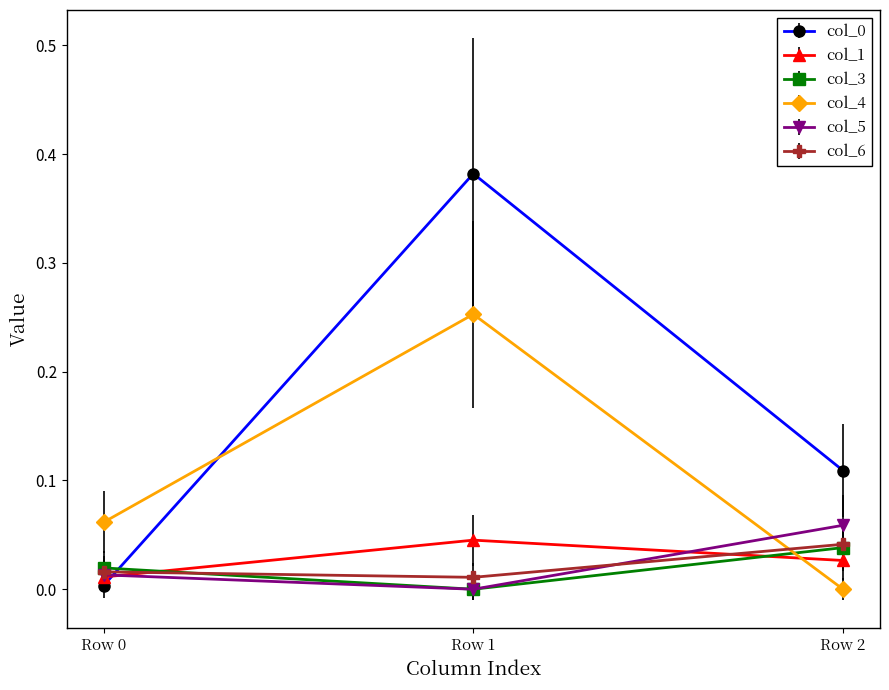

At which label does col_6 reach its minimum?

Row 1